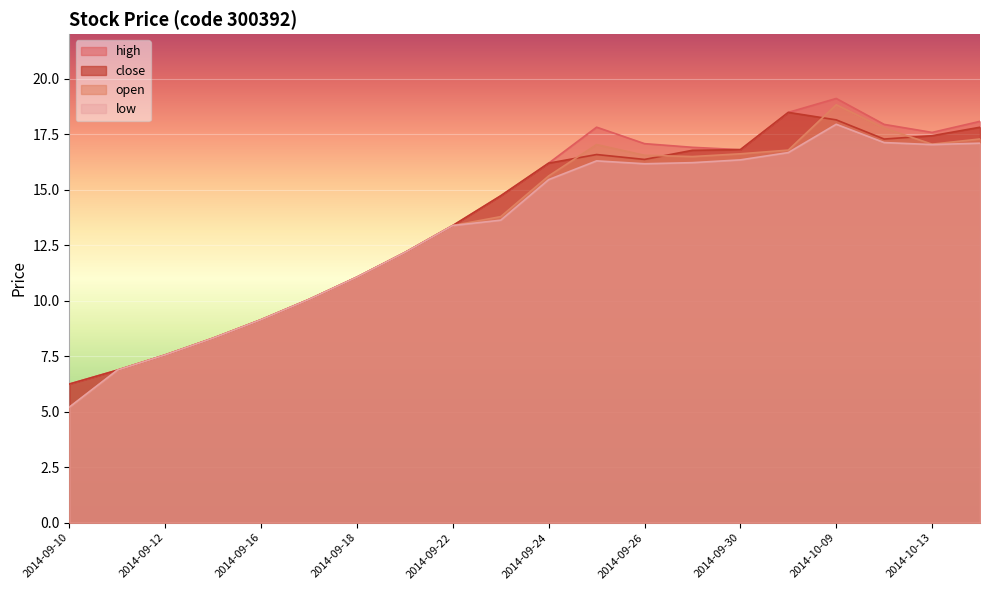

Which series has the widest spread of values?

open